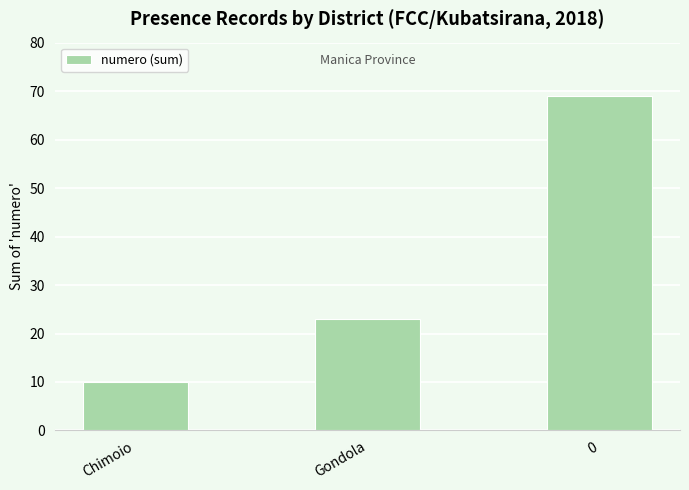

What is the smallest value displayed?

10